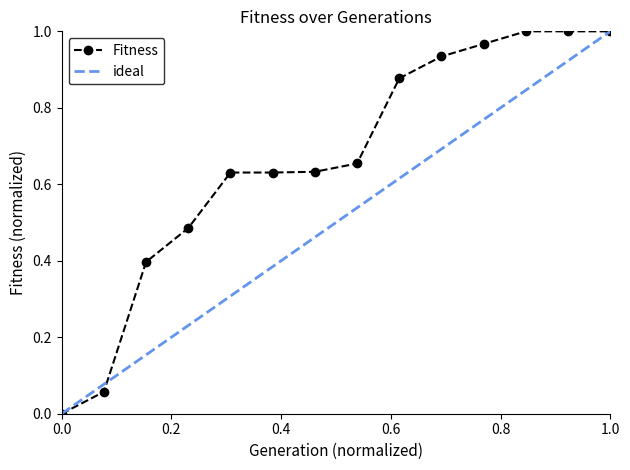

Reading left to right, list all the values displayed in this chart.

0.0	0.1	0.4	0.5	0.6	0.6	0.6	0.7	0.9	0.9	1.0	1.0	1.0	1.0